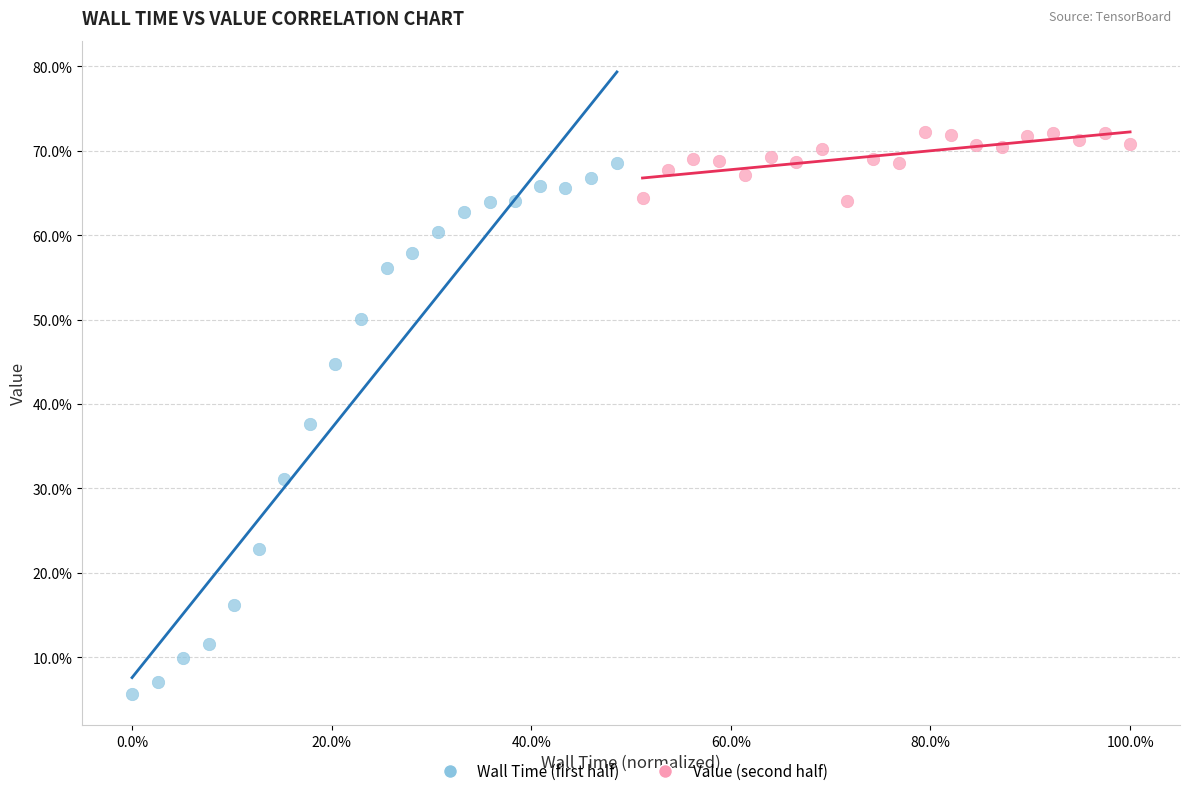

What are all the series names shown in the legend?

Wall Time (first half), Value (second half)